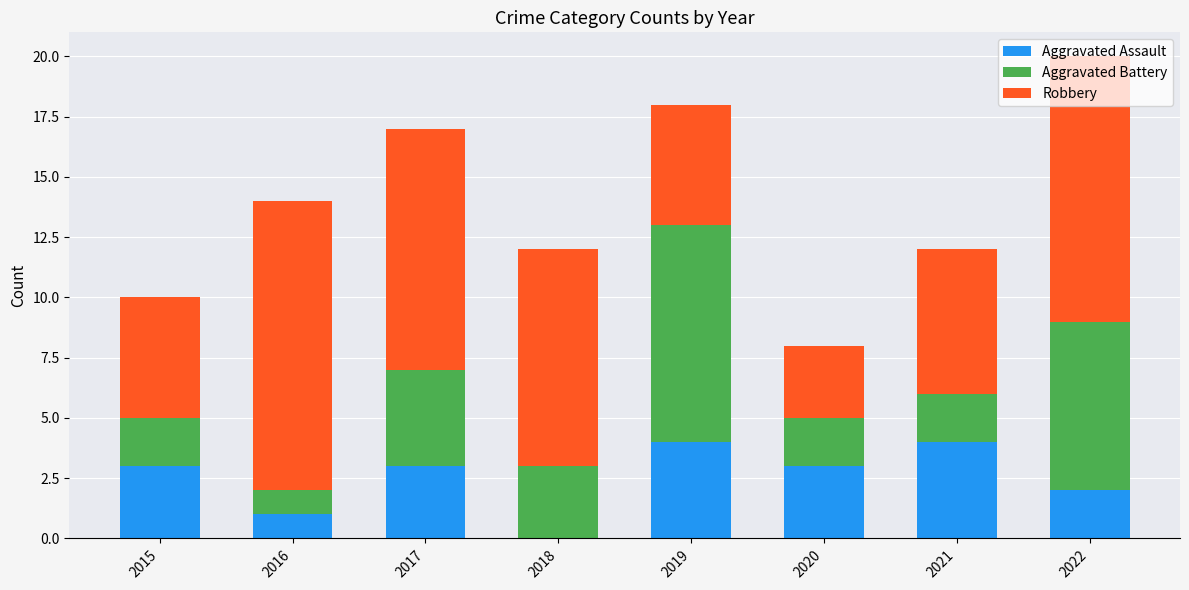

At which category is the sum across all series the highest?

2022